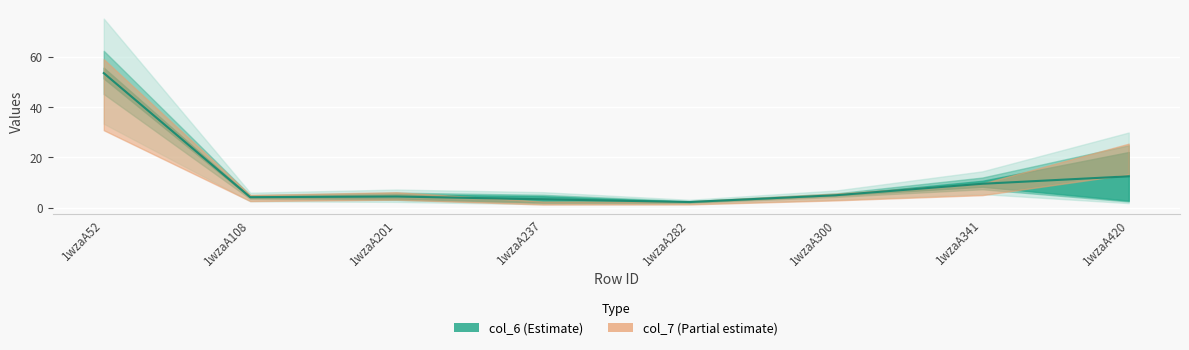

At which category does col_7 reach its first local valley?

1wzaA108